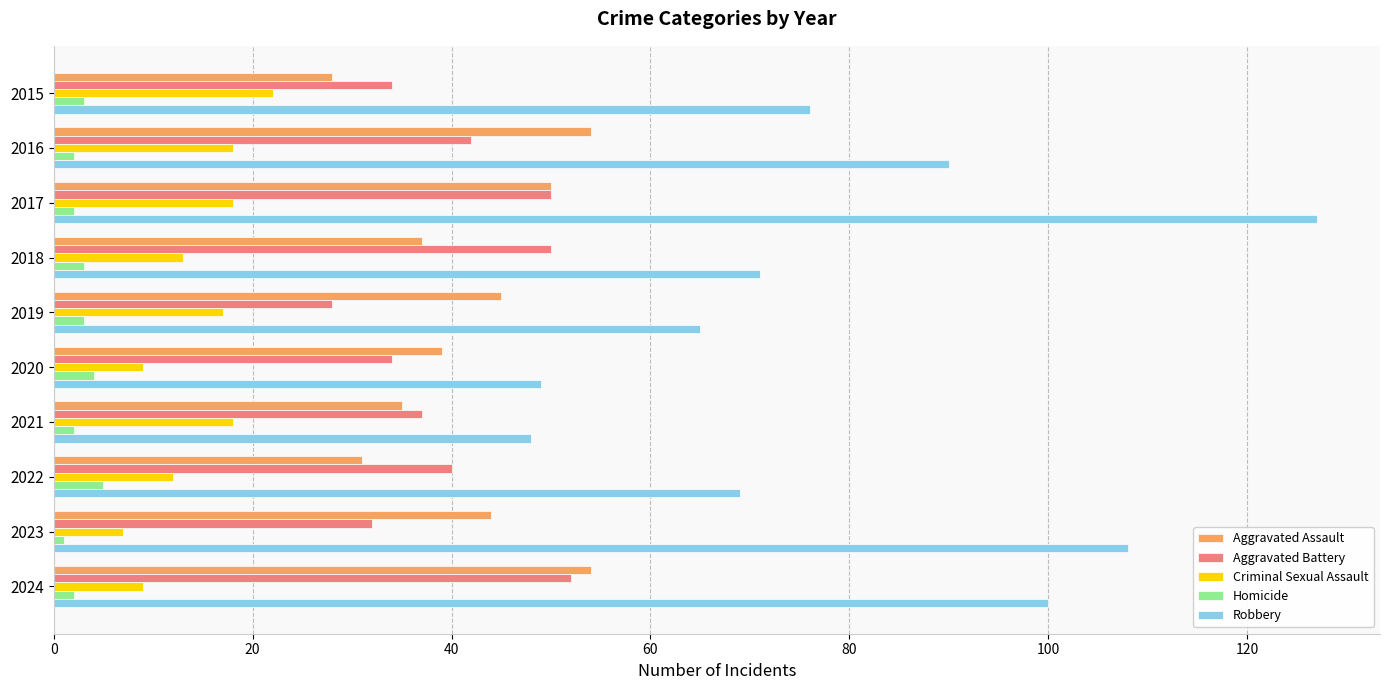

How many data points in Aggravated Battery are less than 40?

5